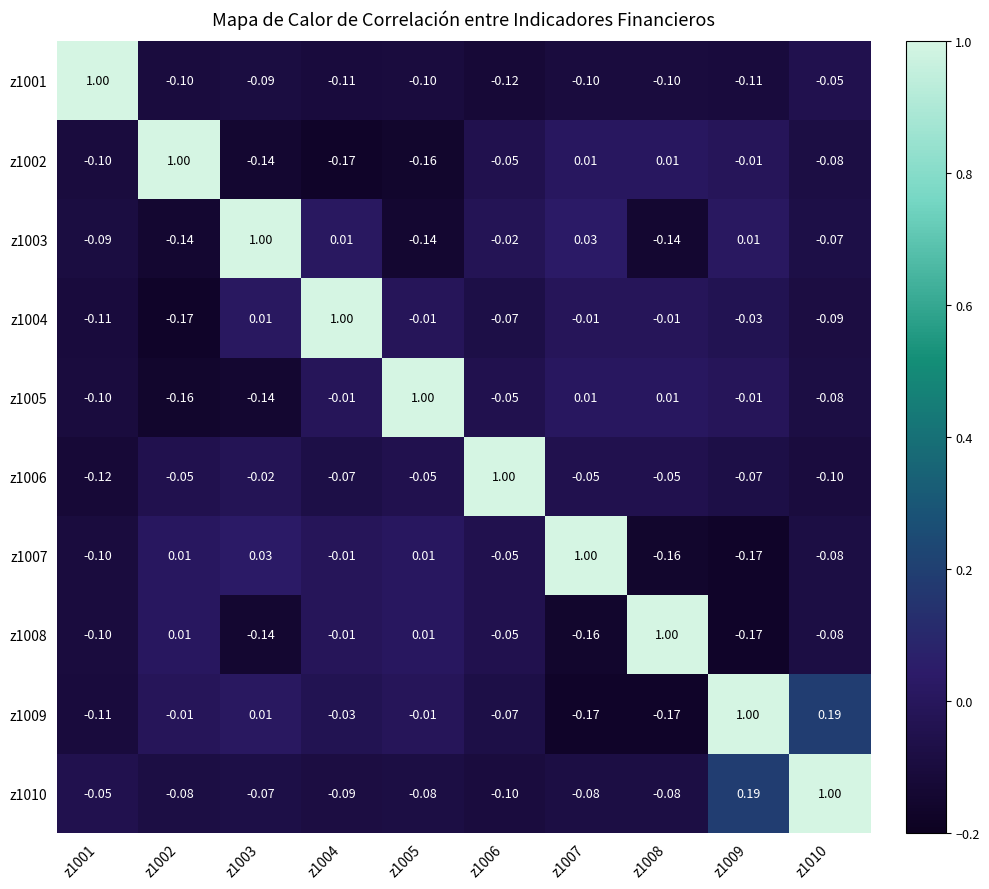

Is the value of z1003 at z1010 greater than the value of z1001 at z1009?

Yes